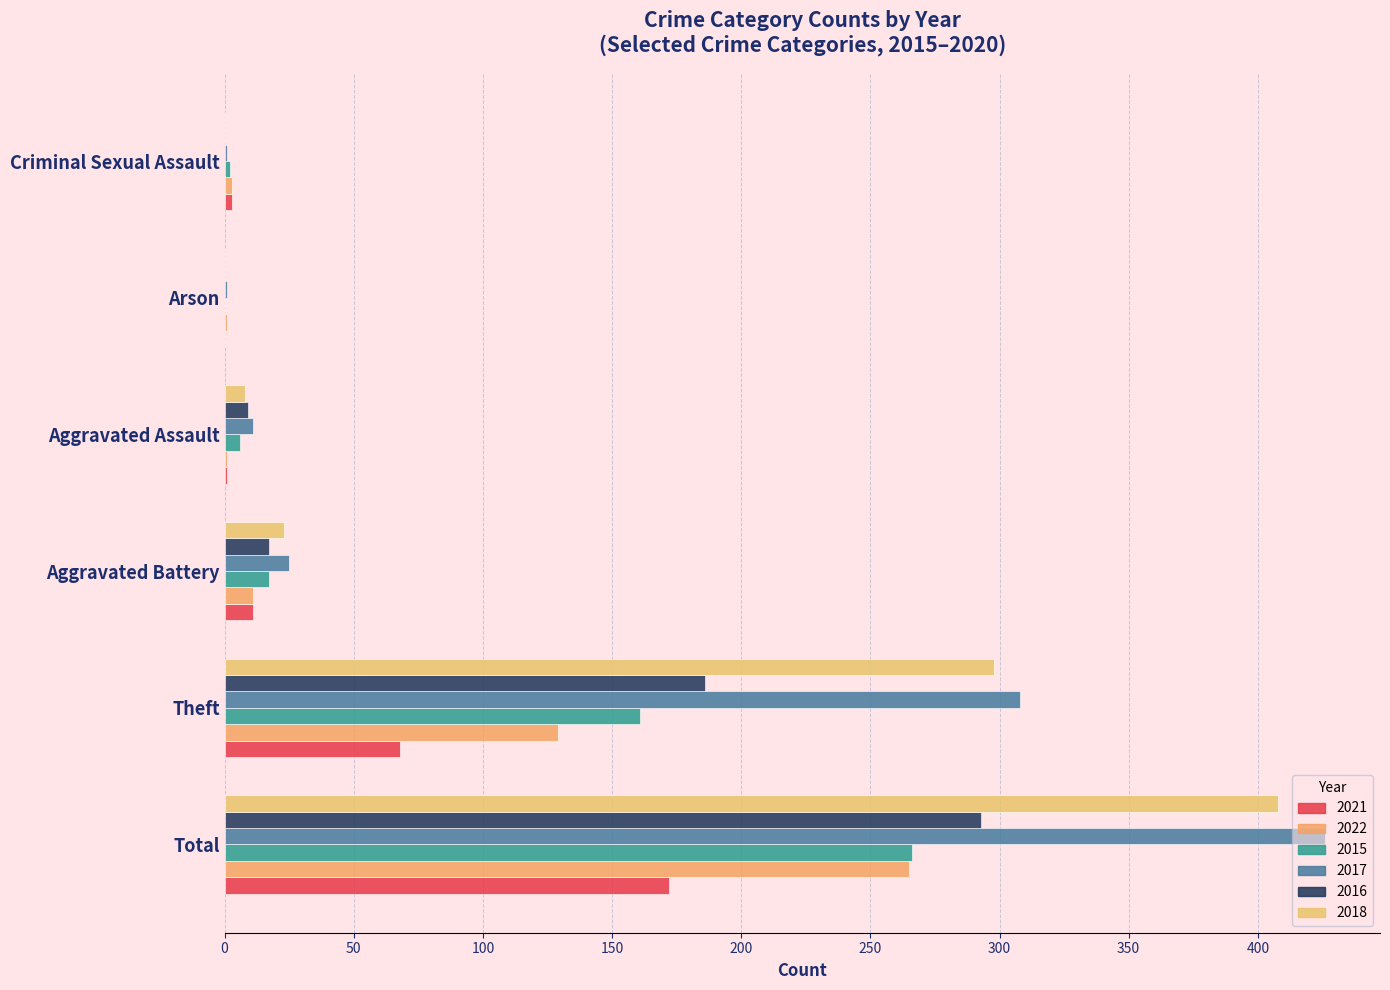

Rank the categories by 2021 value from lowest to highest.

Arson, Aggravated Assault, Criminal Sexual Assault, Aggravated Battery, Theft, Total